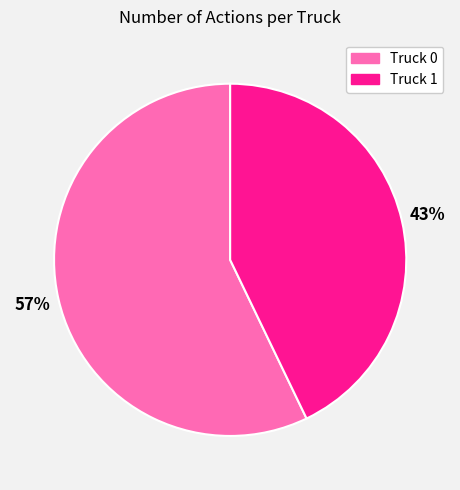

To the nearest percent, what percentage of the pie is Truck 0?

57%